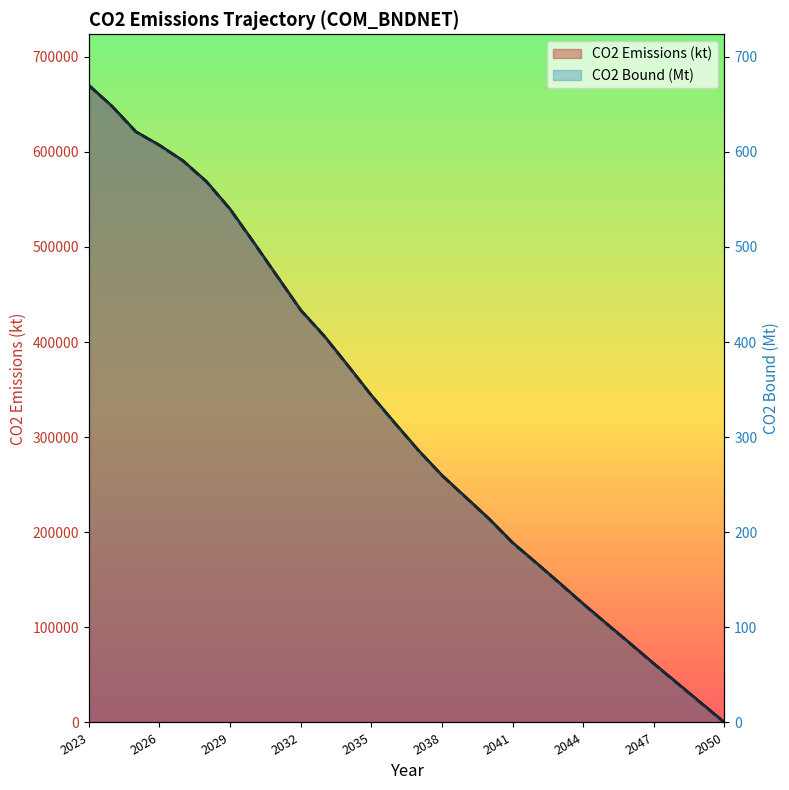

What is the value of the CO2 Emissions (kt) point at the 20th from the left?

167868.3